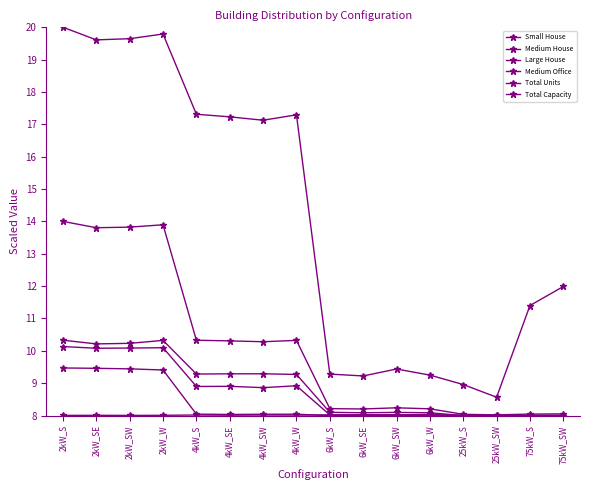

At how many categories does at least one series exceed 14?

8